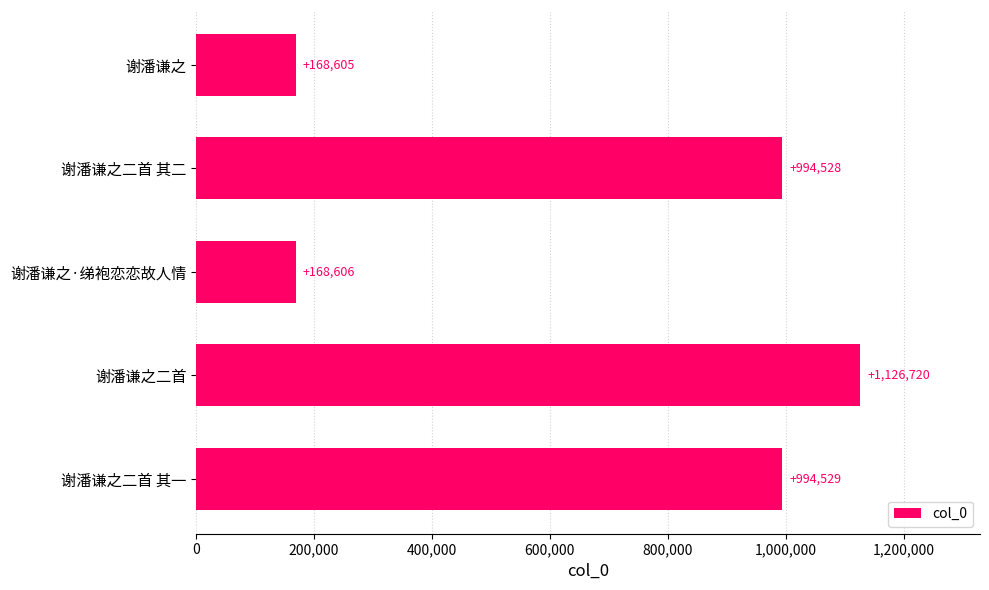

List the labels in order of value, smallest first.

谢潘谦之, 谢潘谦之·绨袍恋恋故人情, 谢潘谦之二首 其二, 谢潘谦之二首 其一, 谢潘谦之二首